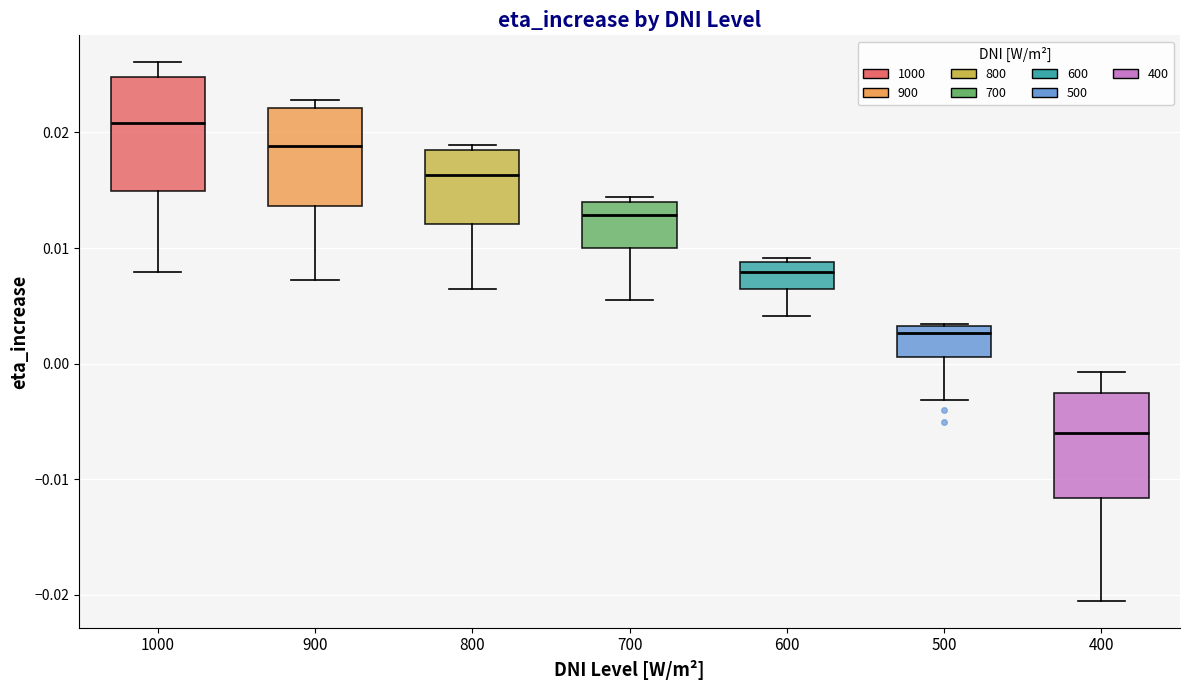

Which box's median line is the highest?

1000